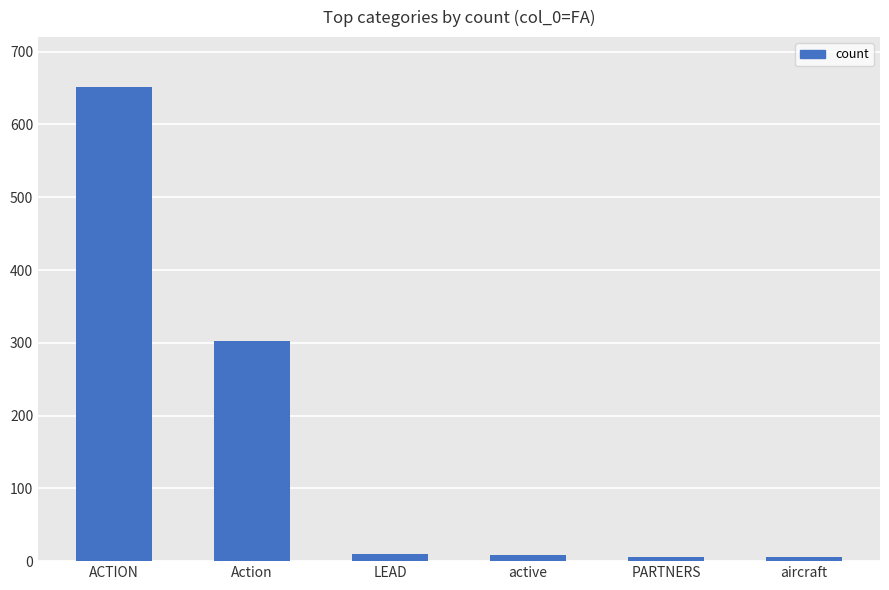

What is the greatest value displayed?

652